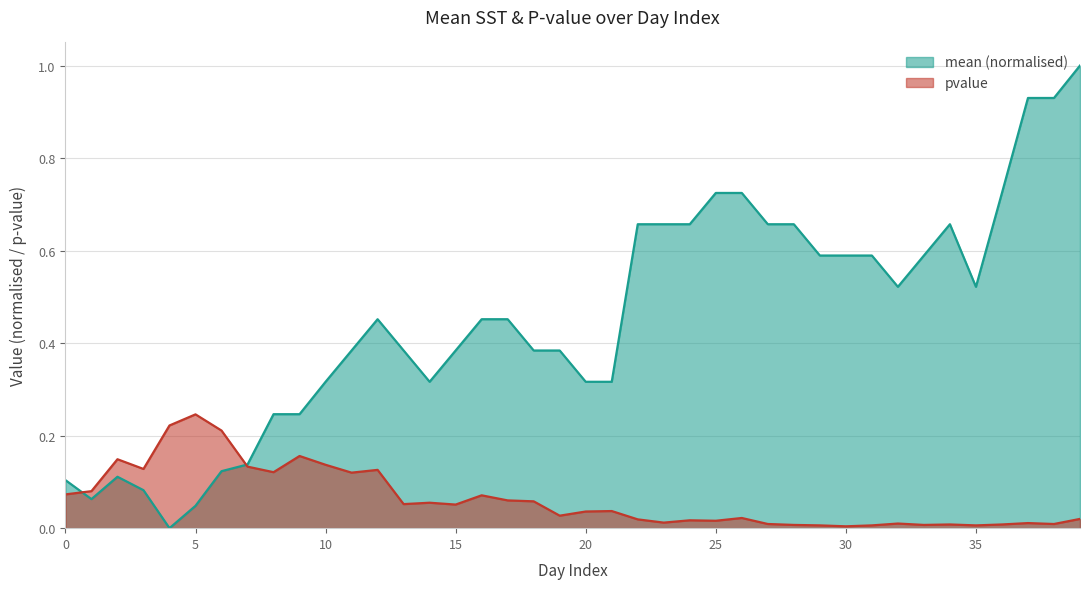

True or false: mean has a value of 0.4 at 19.

True